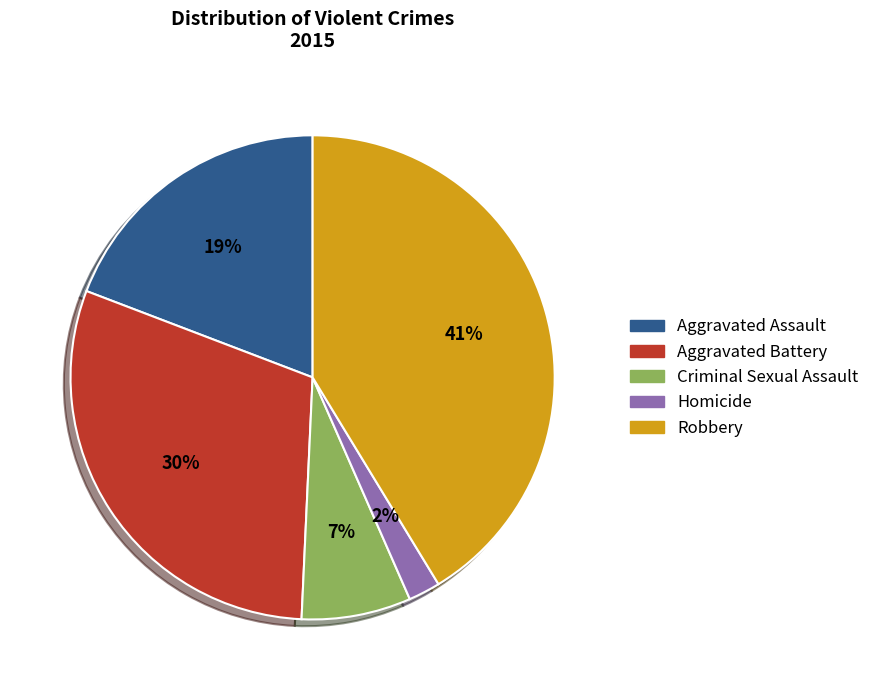

Does Criminal Sexual Assault account for over 50% of the chart?

No